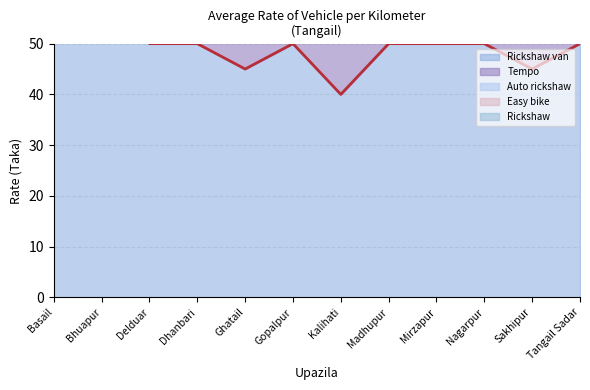

The value at Bhuapur is 16. True or false?

False